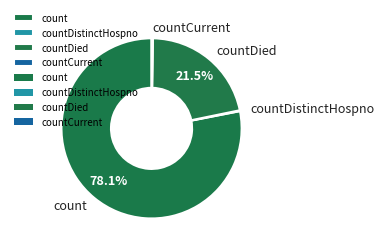

Does any single category account for the majority?

Yes